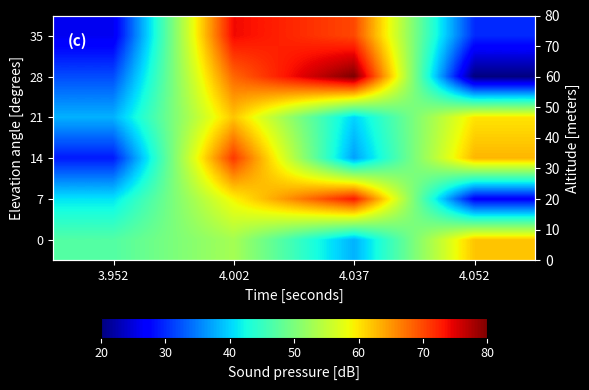

At which label does 28 first exceed 68?

4.037